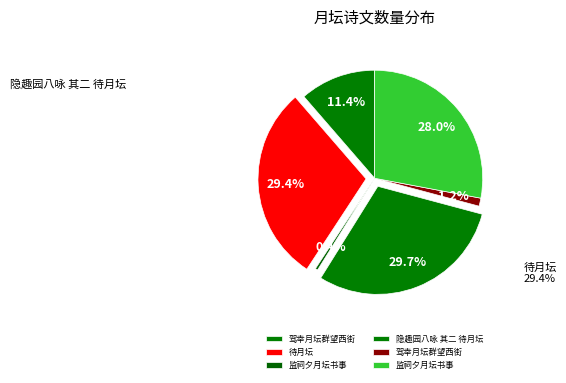

How many segments does this pie chart have?

6